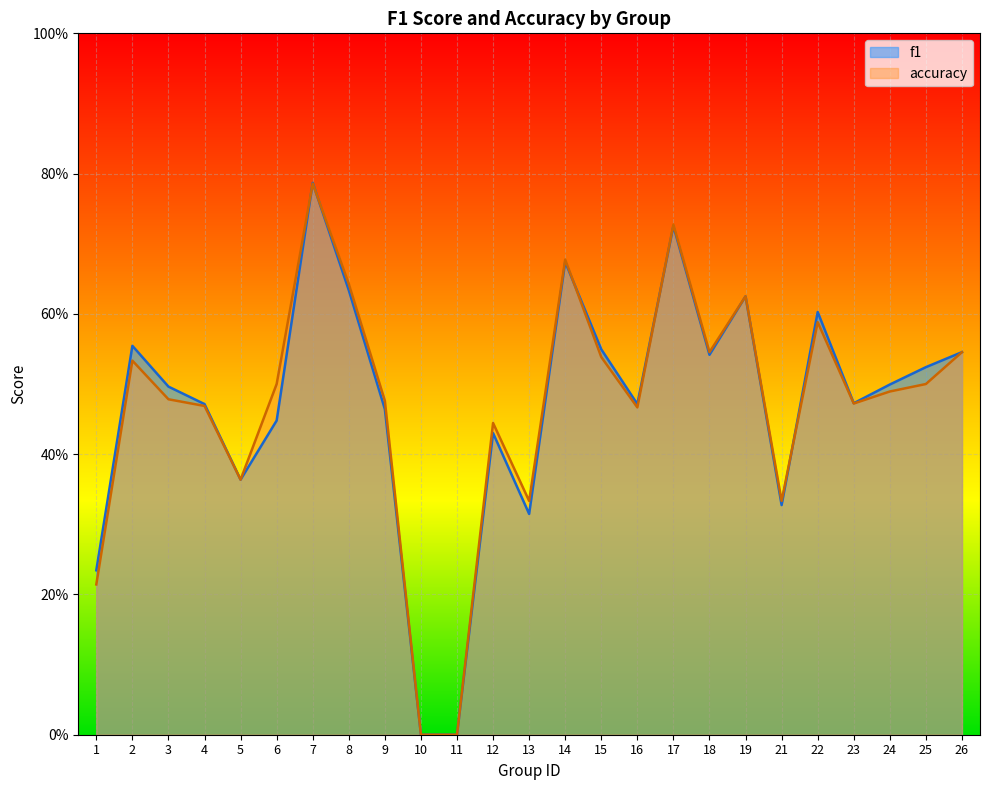

Which series has the largest total across all categories?

f1